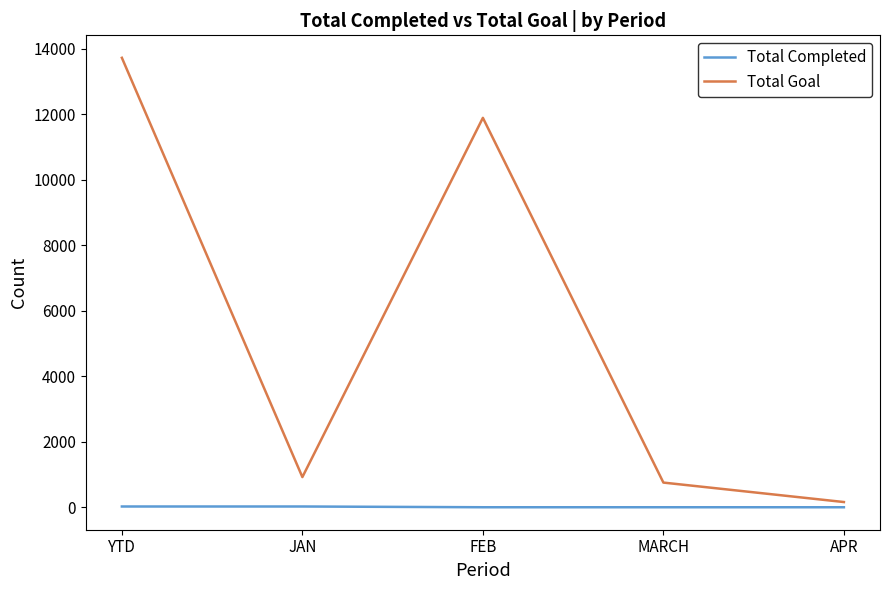

True or false: Total Goal has more than 0 points higher than both neighbors.

True